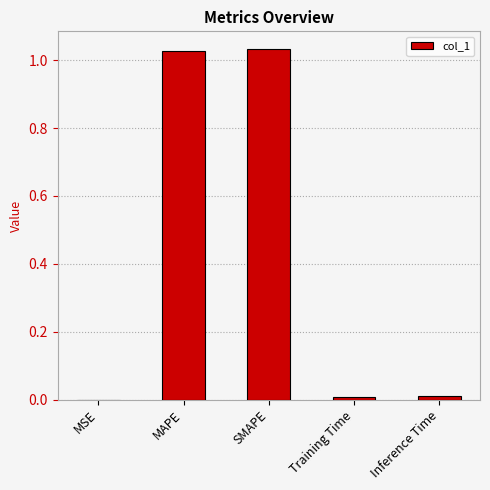

True or false: the data shows 0.0 at Training Time.

True